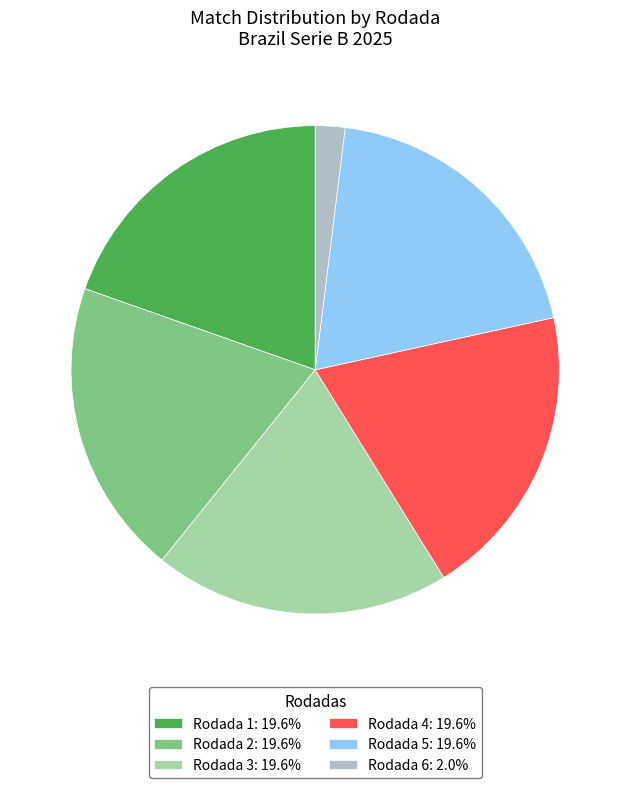

Combined, do Rodada 4 and Rodada 1 account for over 50%?

No